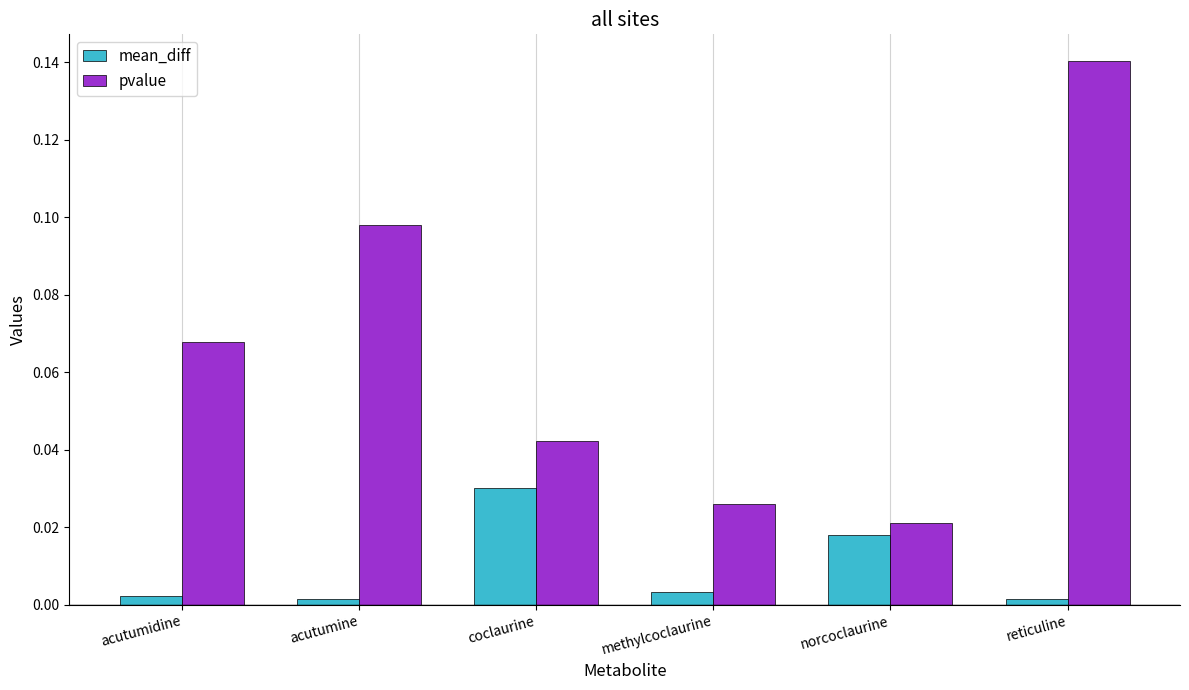

List the series in order of their peak value, lowest first.

mean_diff, pvalue